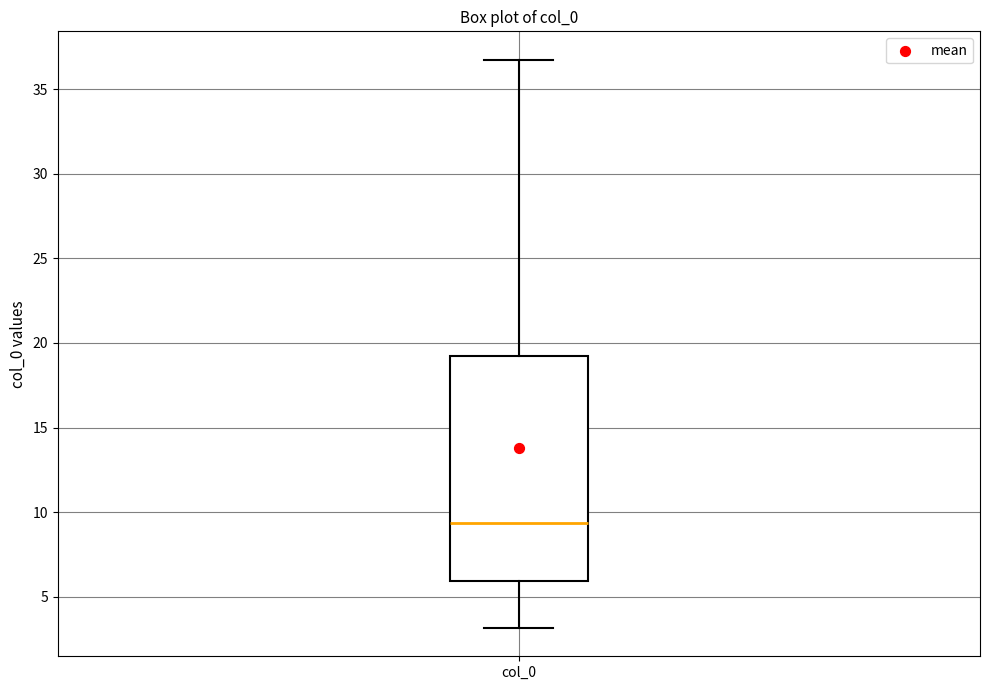

Transcribe this box plot: give where the median line is, the range the box spans, and where the two whiskers end, as read against the y-axis. The values are not printed on the chart, so give them approximately, as read against the axis.

median 9.5, box 6.0 to 19.0, whiskers 3.0 to 36.5